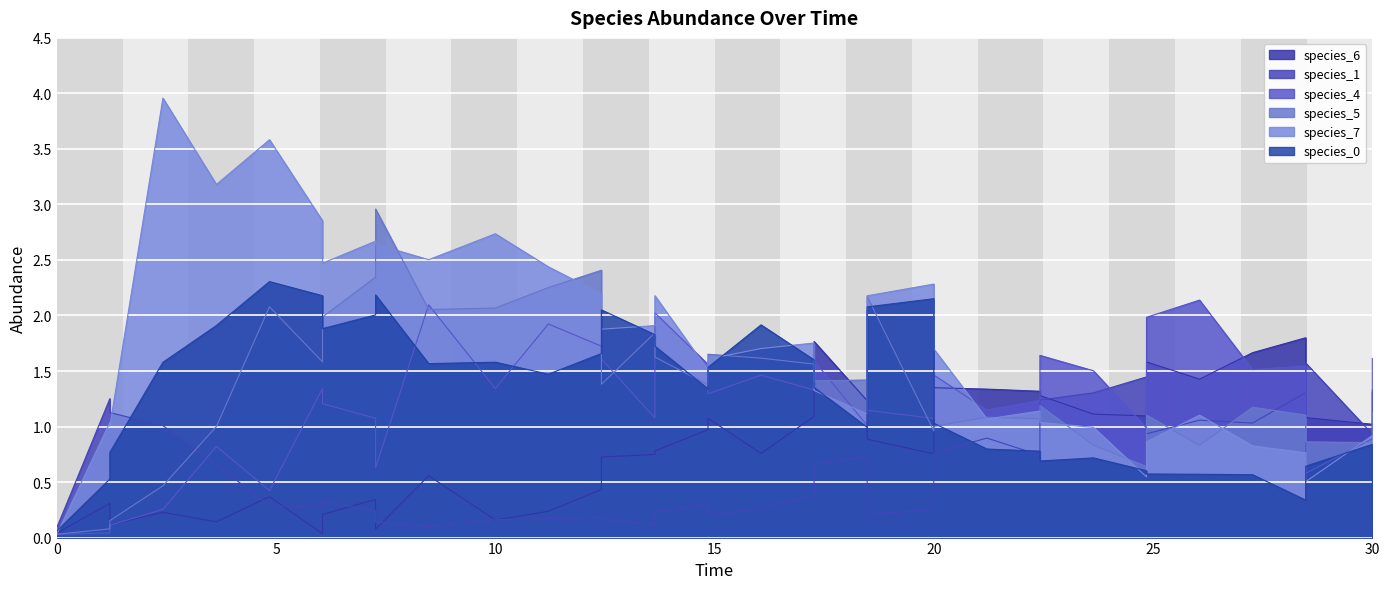

What value does the species_4 series have at 19?

1.1